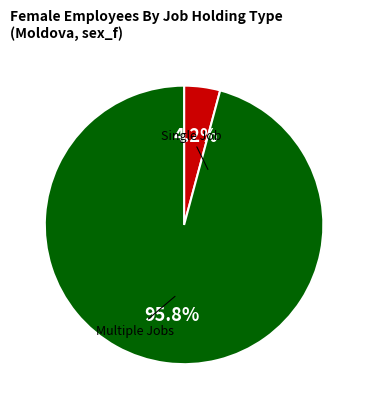

Between Multiple Jobs and Single Job, which is larger?

Multiple Jobs